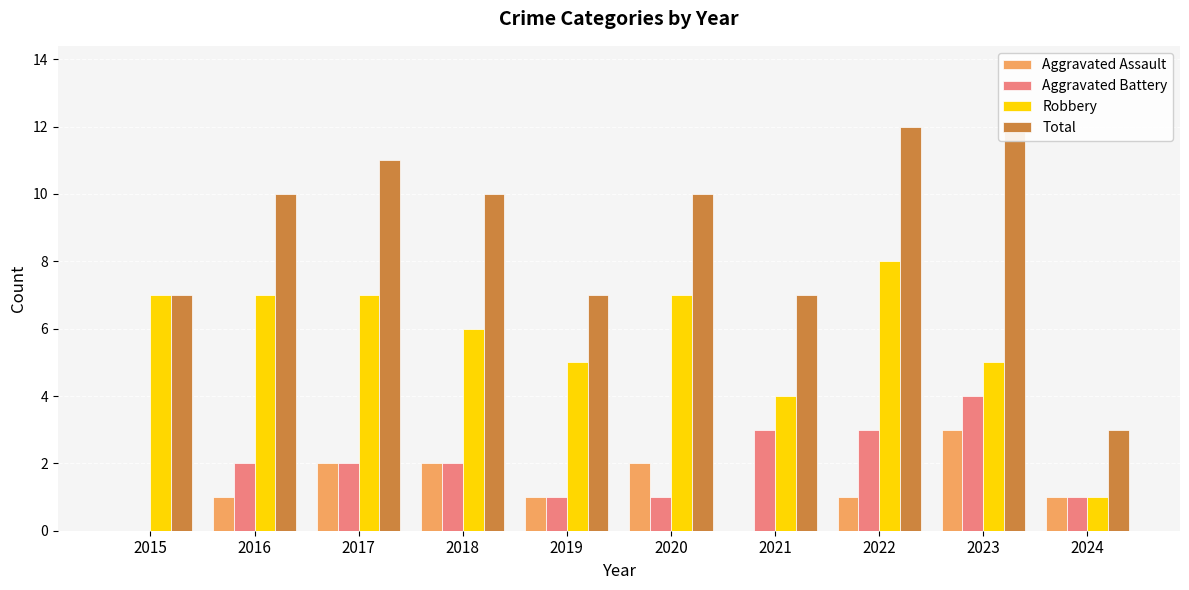

Which series has the largest total across all categories?

Total